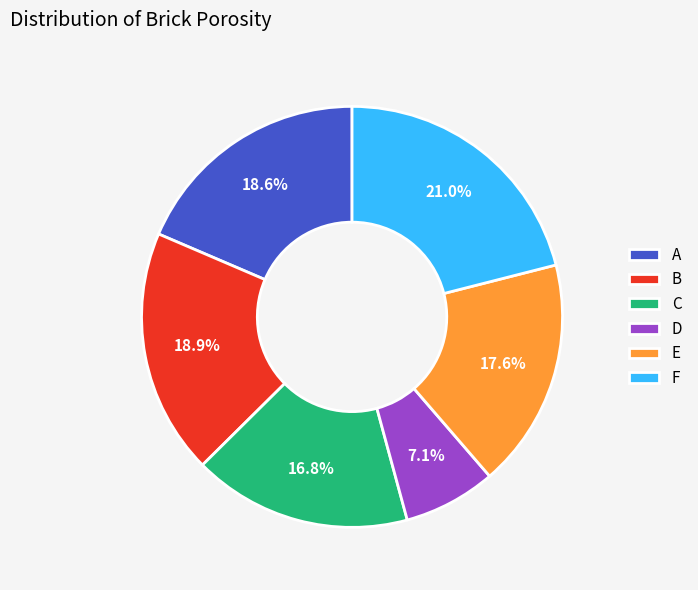

Which has a higher value, F or A?

F